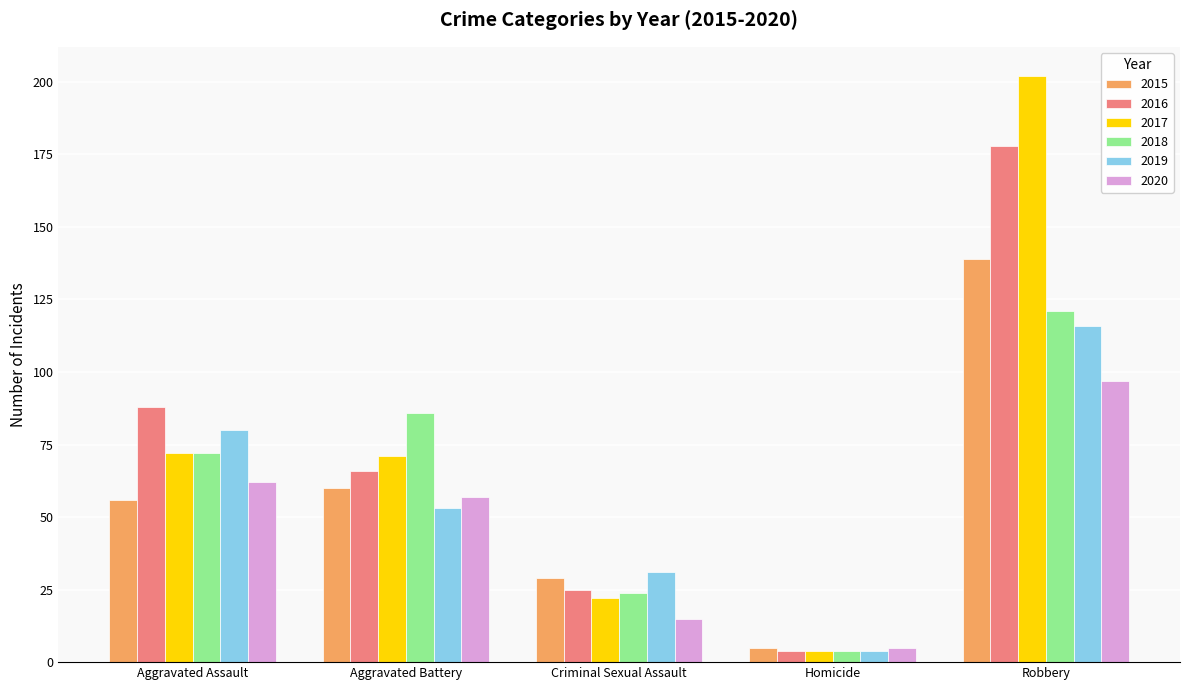

What is the value of the 2019 bar at the 1st from the left?

80